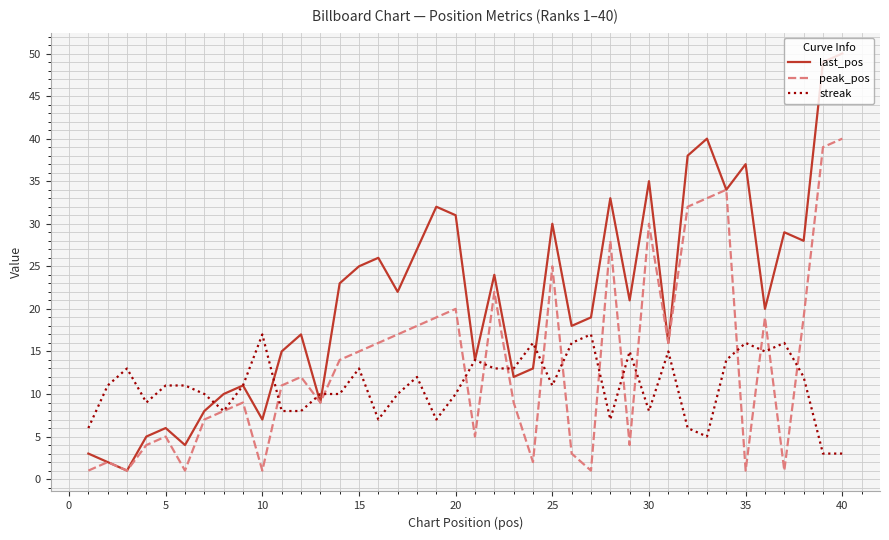

Which series has the largest range (max minus min)?

last_pos